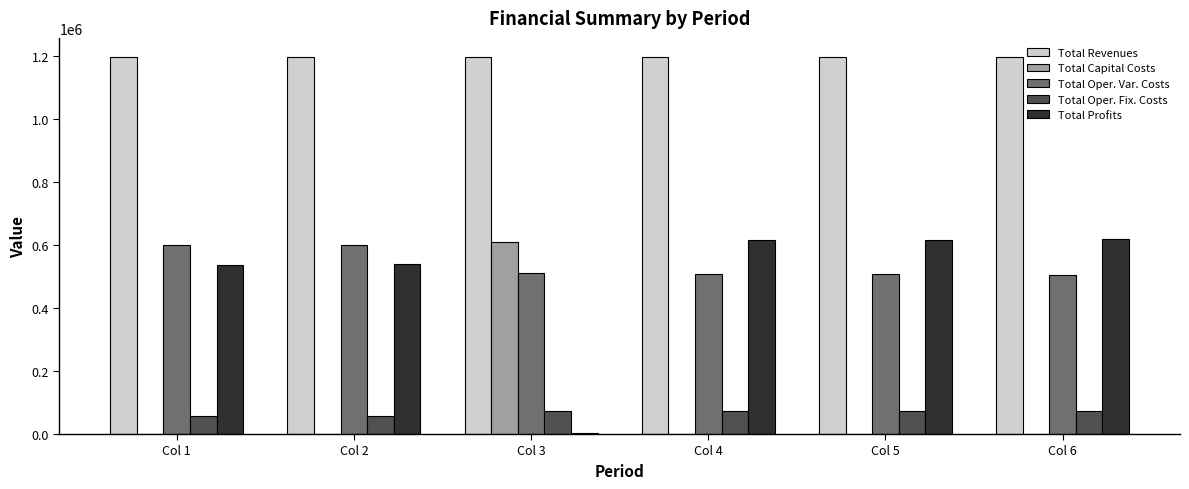

How many distinct data groups are displayed?

5